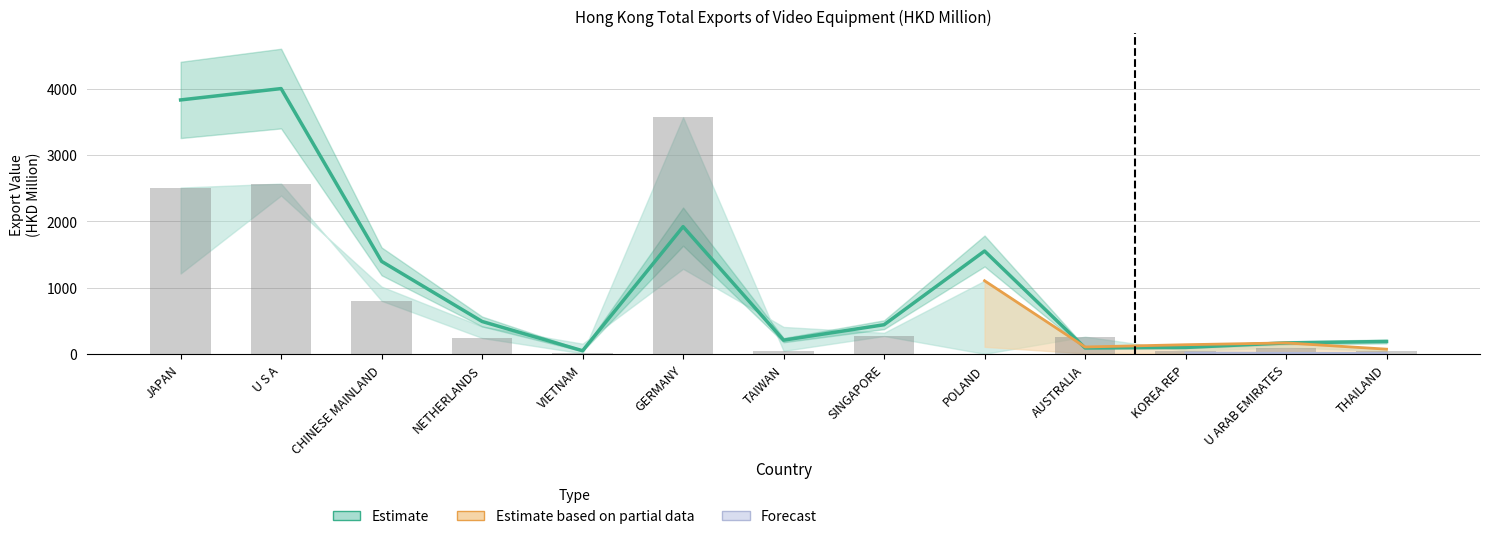

What position from the right is CHINESE MAINLAND?

11